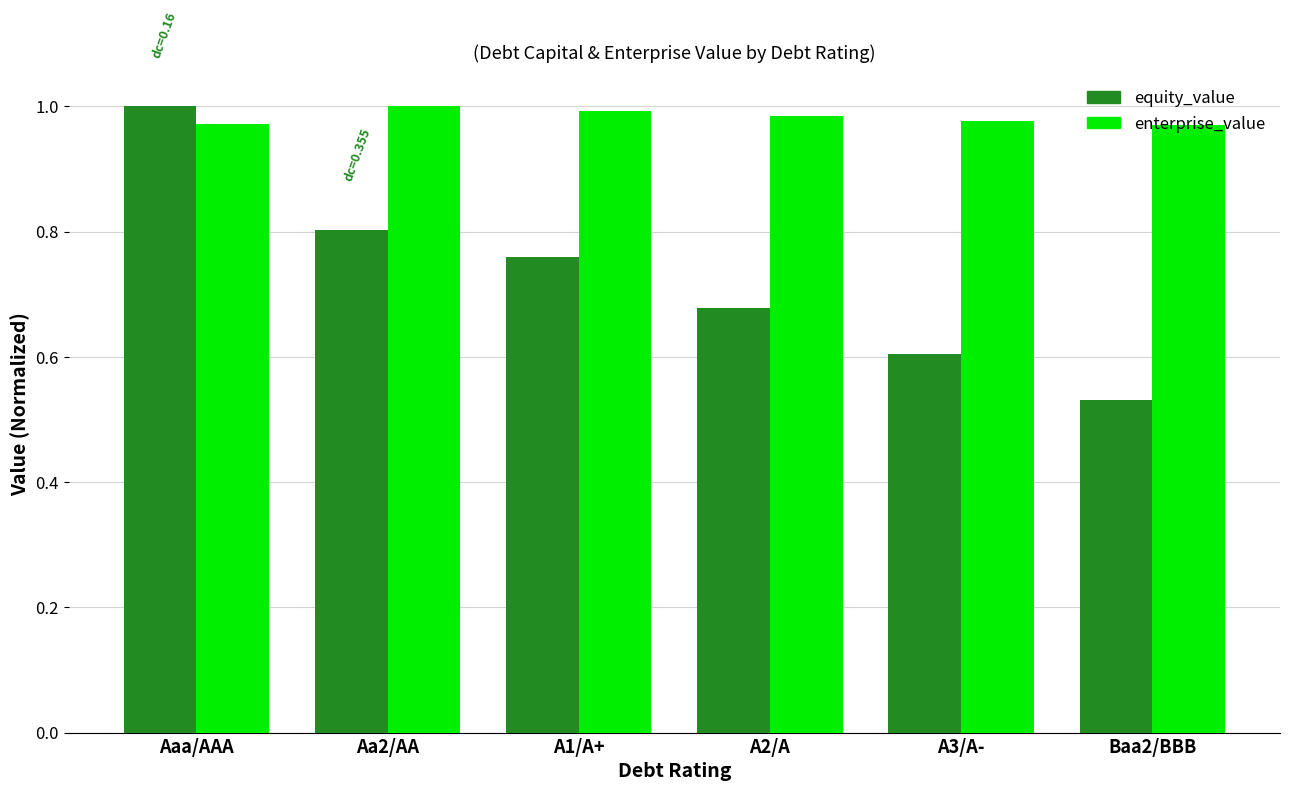

Between A2/A and A3/A-, which series saw the biggest shift?

equity_value